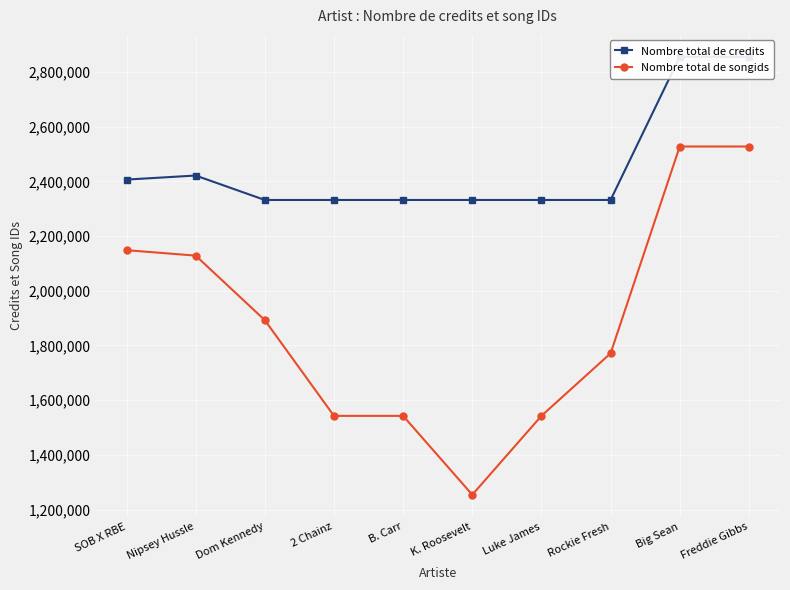

Where is the first local minimum for Nombre total de credits?

Dom Kennedy